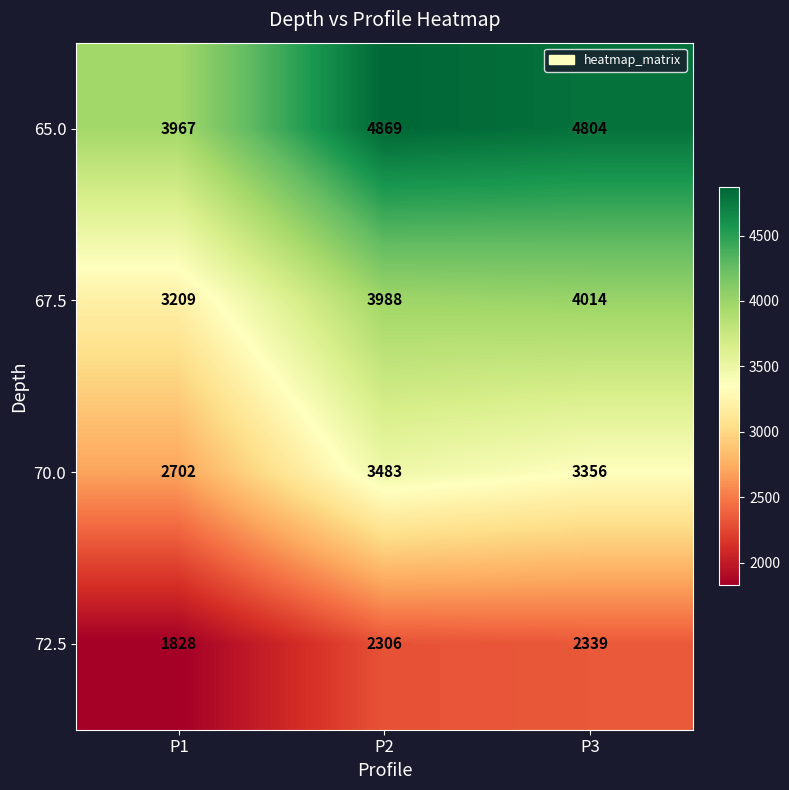

Count the 70.0 values in the range 2702 to 3483.

3